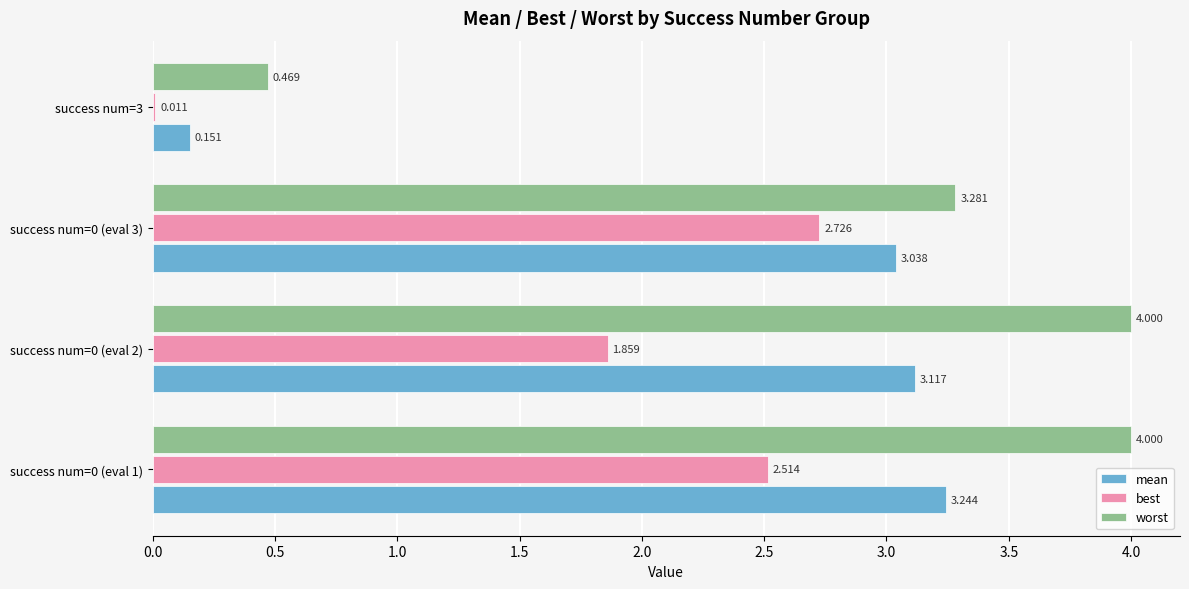

Which series changed the most between success num=0 (eval 1) and success num=0 (eval 2)?

best